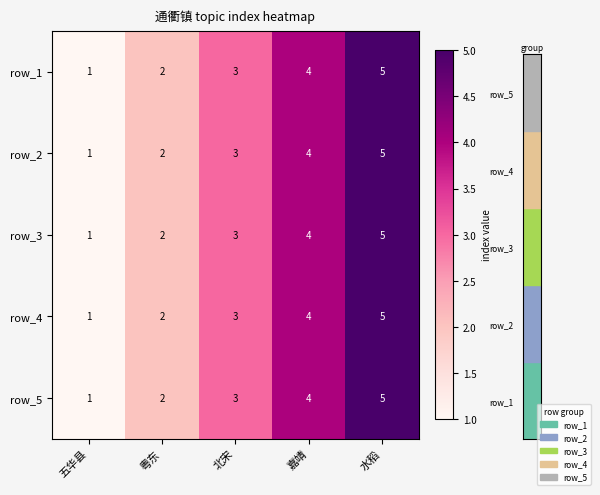

At which label is row_2 closest to 3?

北宋